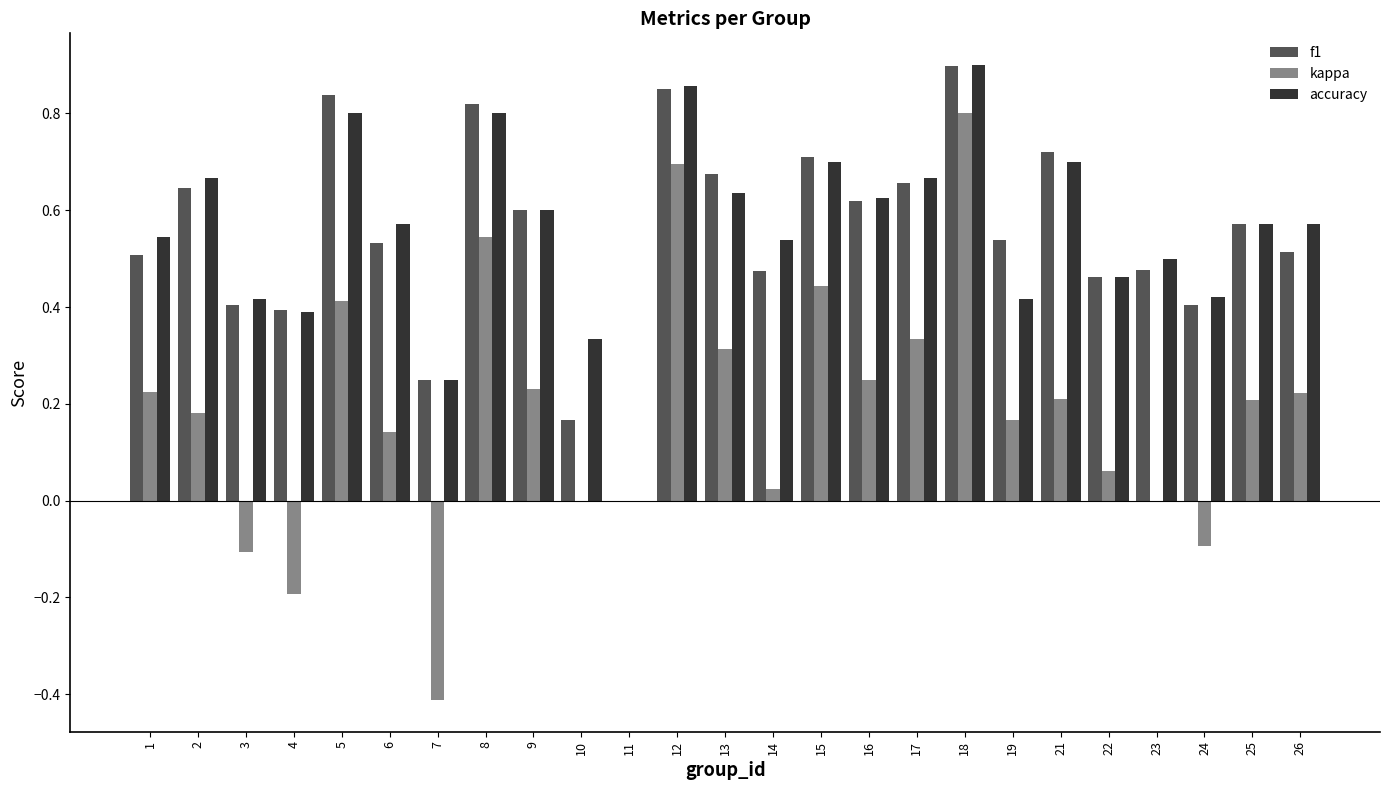

What are all the series names shown in the legend?

f1, kappa, accuracy